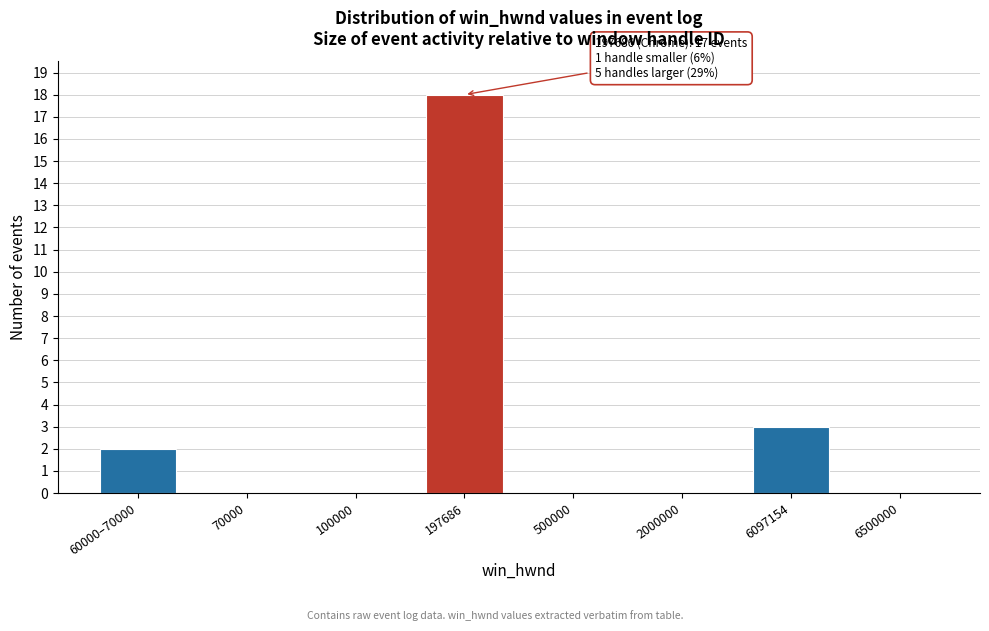

Reading left to right, extract all data points from this chart.

60000–70000=2	70000=0	100000=0	197686=18	500000=0	2000000=0	6097154=3	6500000=0